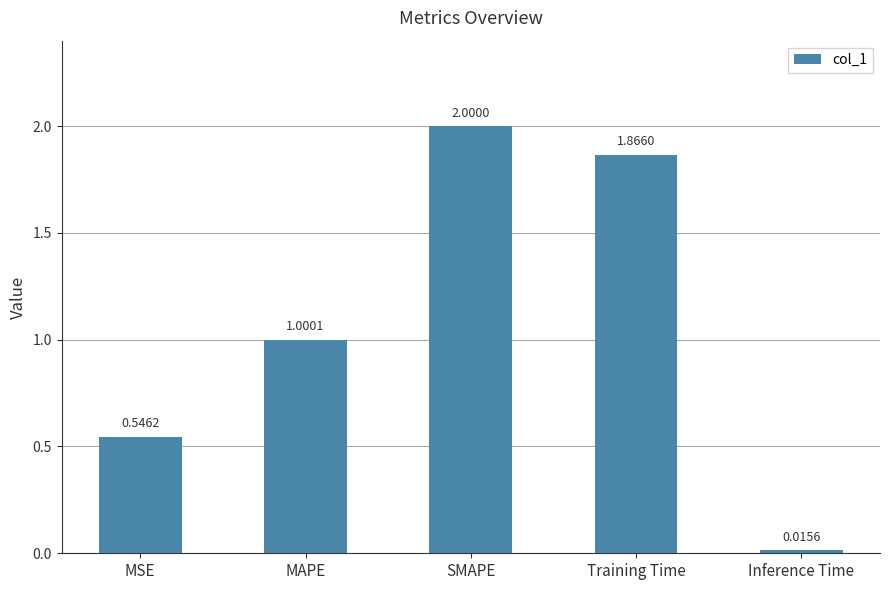

Approximately how many times larger is the value at Training Time compared to SMAPE?

0.9